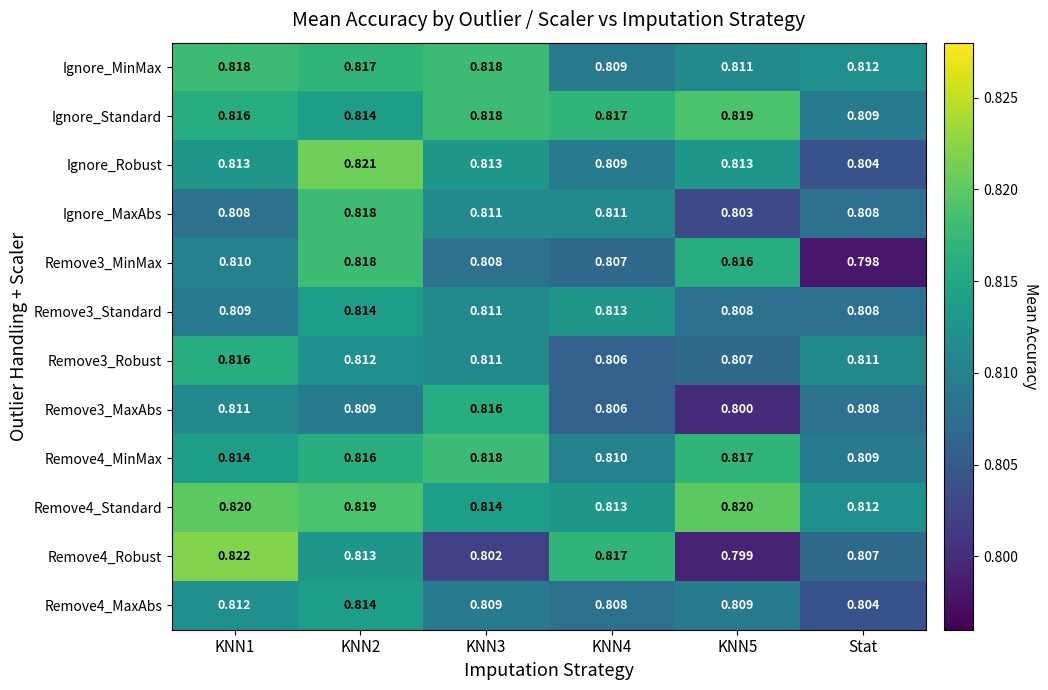

Where is Remove4_MinMax nearest to the value 0?

Stat